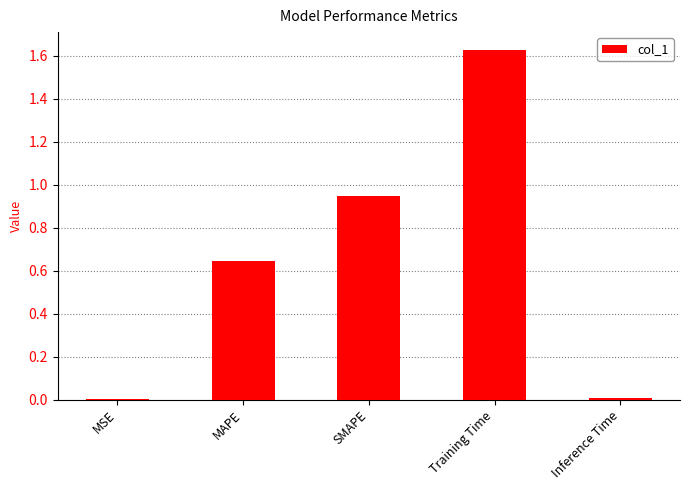

Is it true that the value at MSE is 0.0?

True